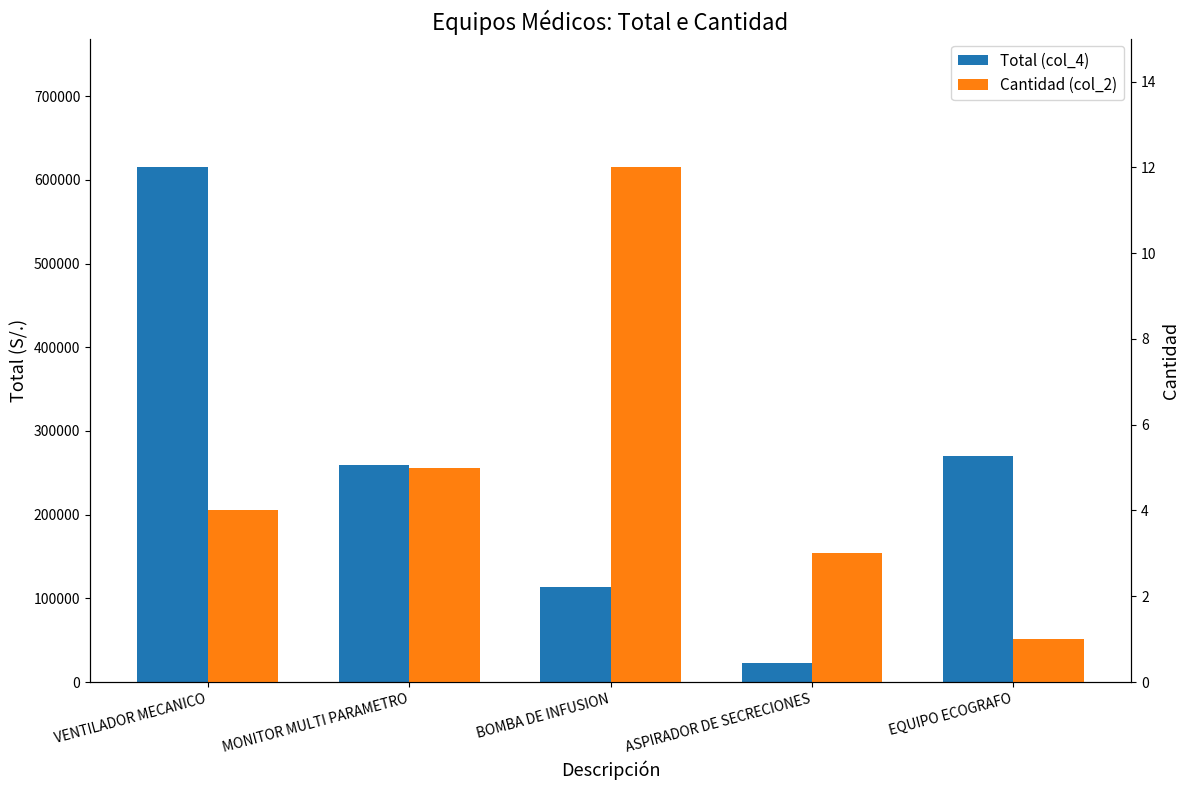

Is it true that Cantidad (col_2) equals 3 at MONITOR MULTI PARAMETRO?

False